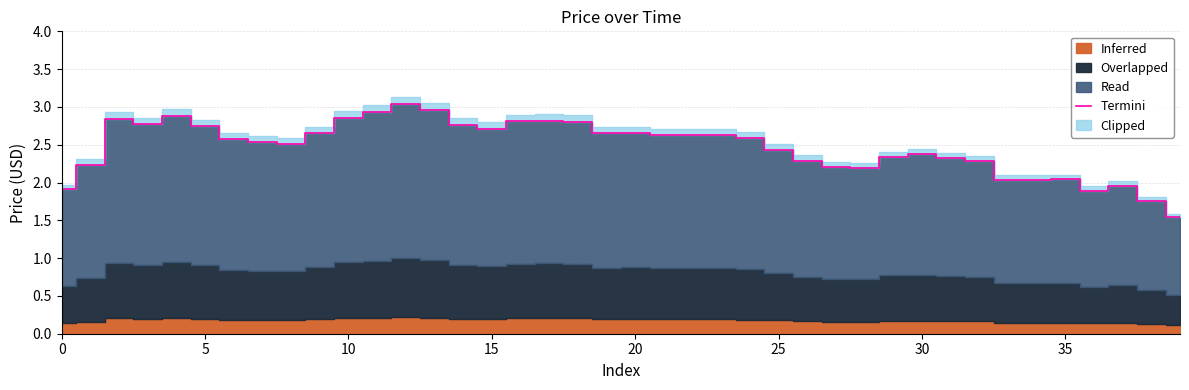

The value of Termini at 15 is 4.7. True or false?

False